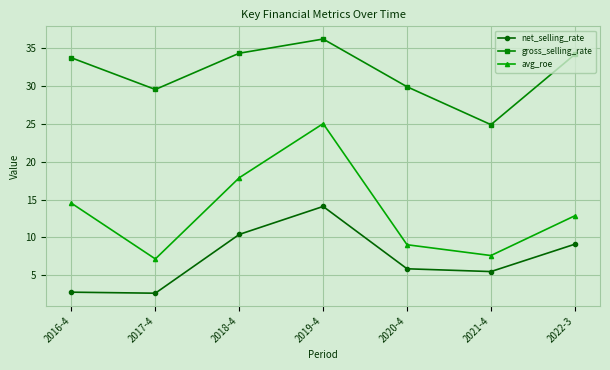

How many data points in avg_roe are less than 12?

3